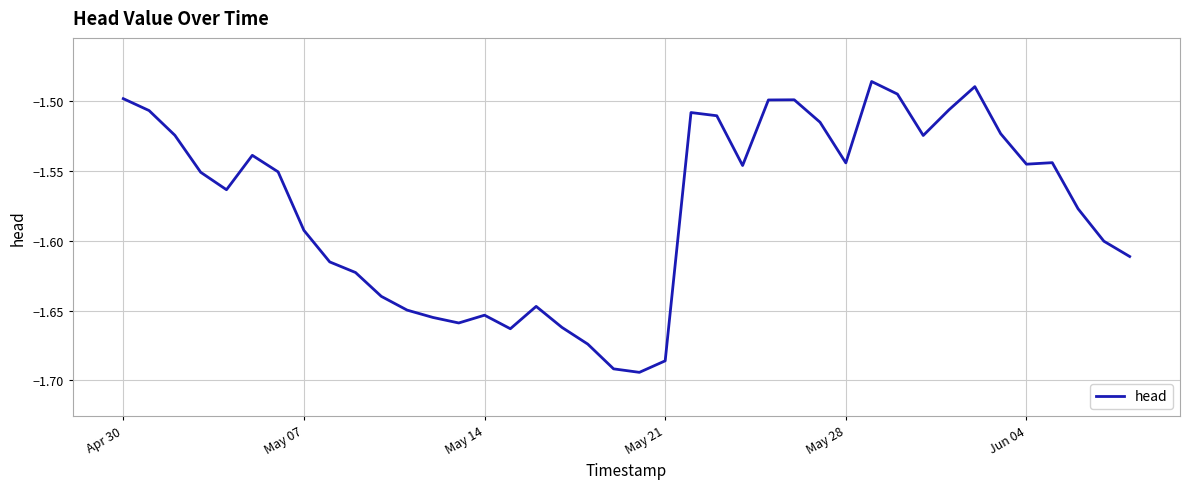

Does the chart have visible grid lines?

Yes